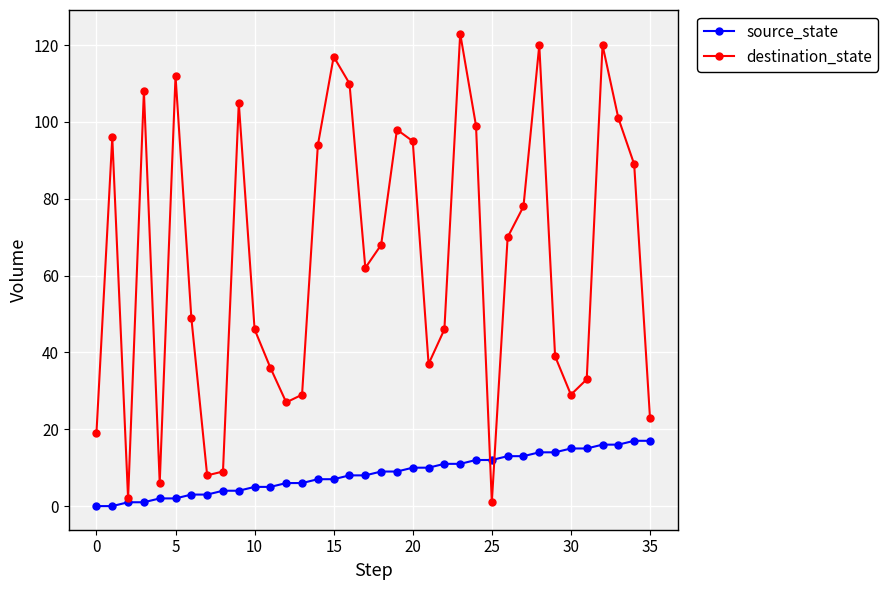

Which series has the largest range (max minus min)?

destination_state